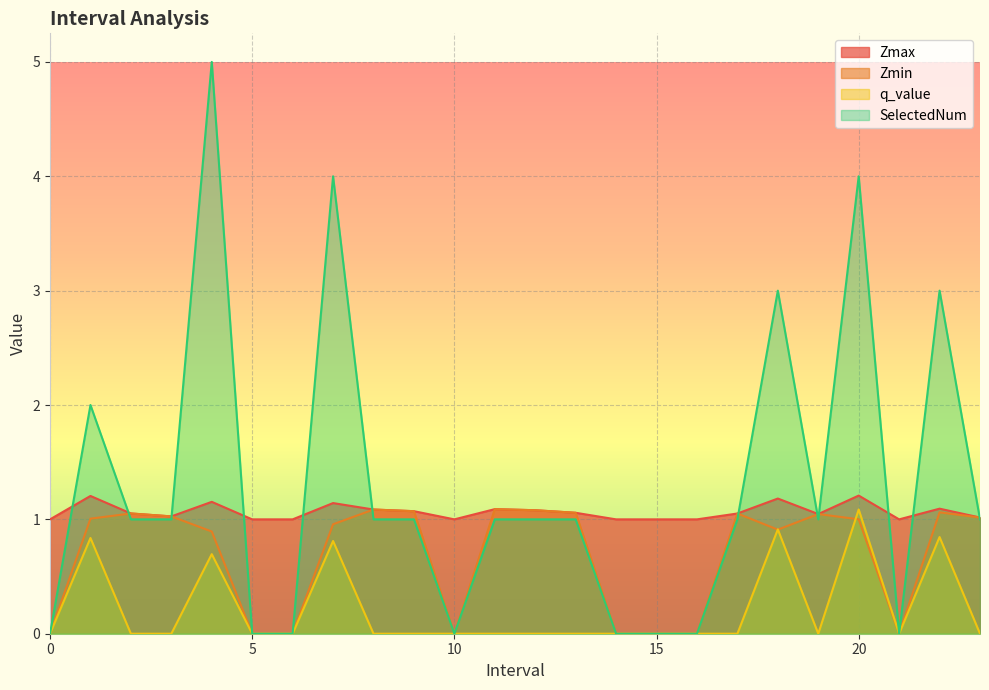

True or false: q_value and Zmax cross at least once.

False